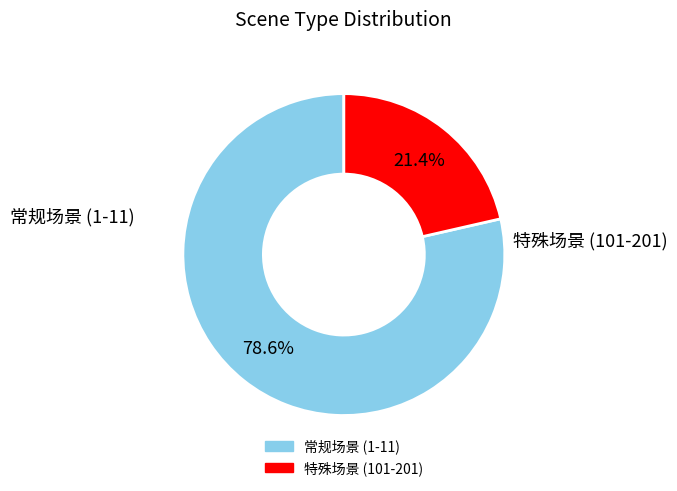

Count the number of slices in the pie.

2